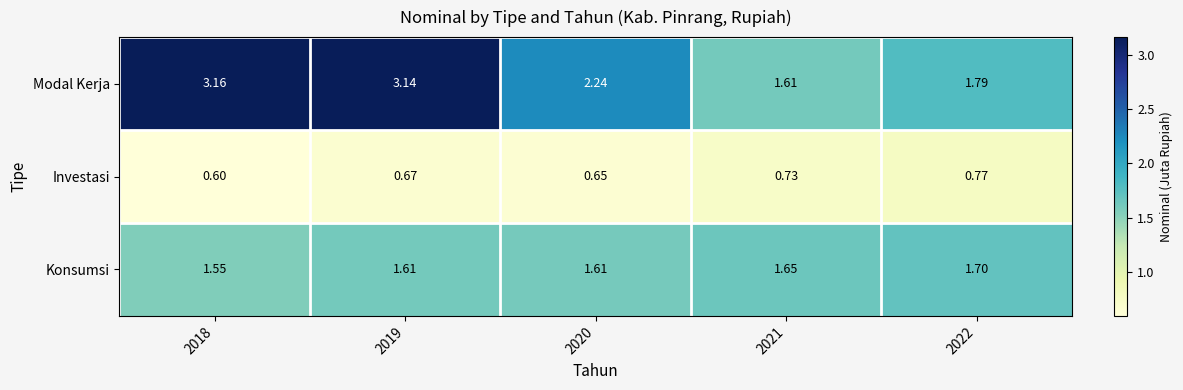

Which series has the largest total across all categories?

Modal Kerja